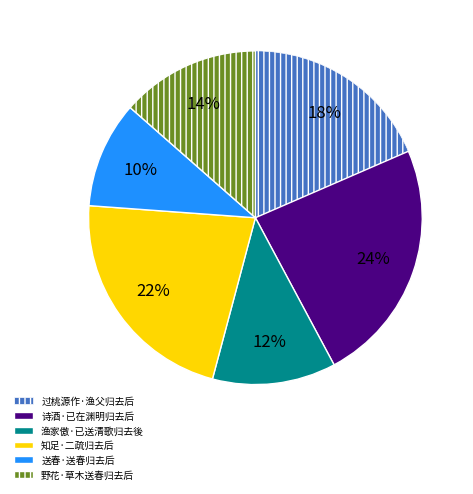

Count the number of slices in the pie.

6